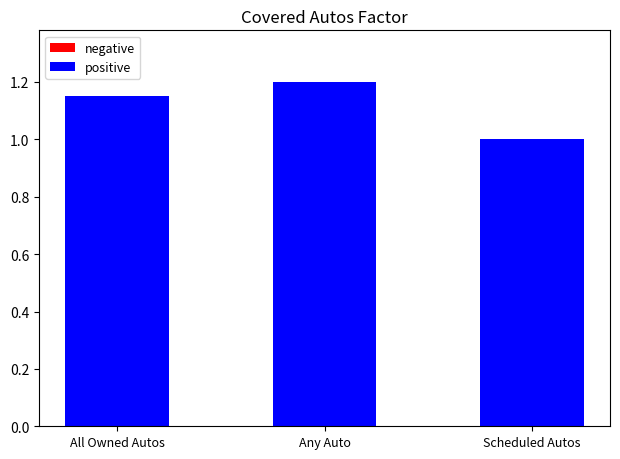

Count the number of data series in this chart.

1